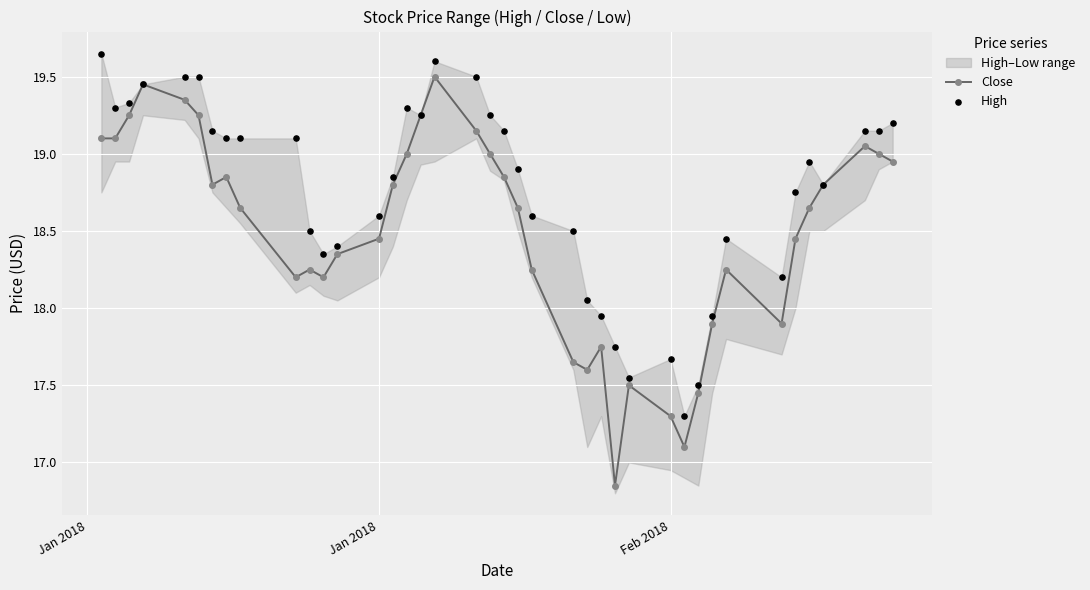

What are all the series names shown in the legend?

Close, High